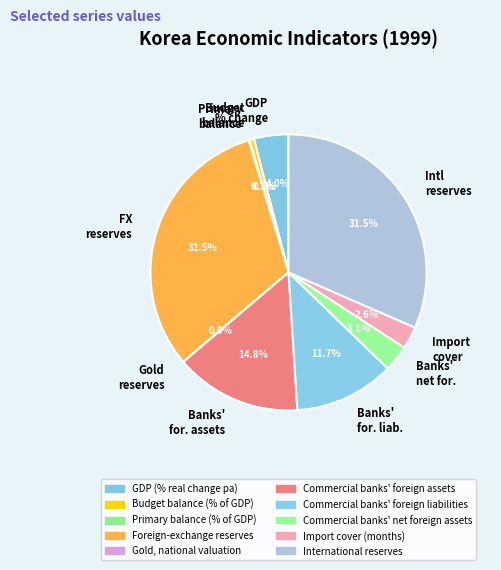

Does any single category account for the majority?

No